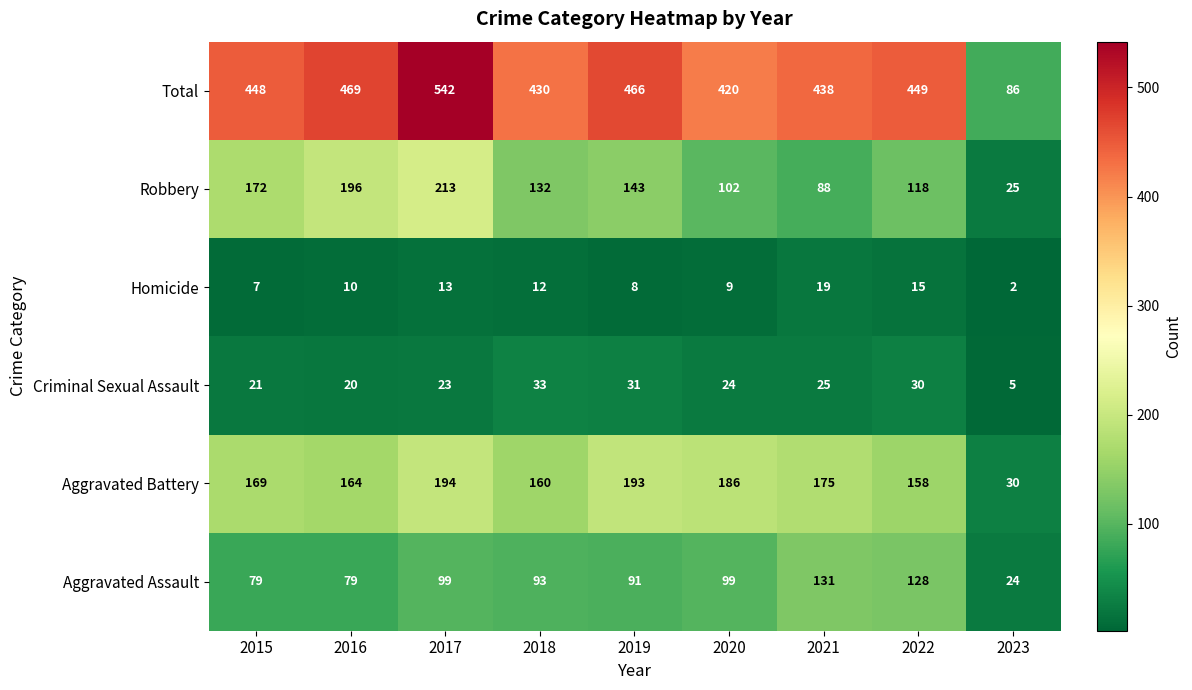

Where does the Criminal Sexual Assault series first go above 24?

2018